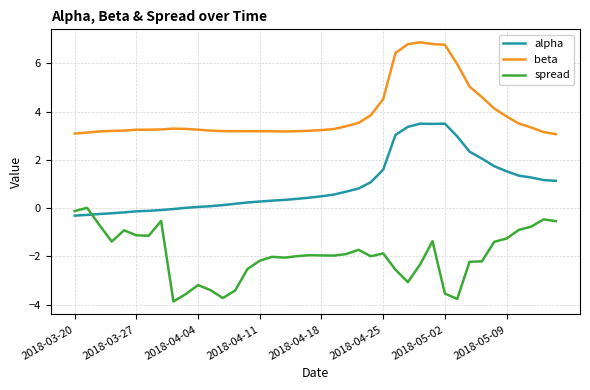

In beta, how many points are lower than both neighbors (excluding endpoints)?

2